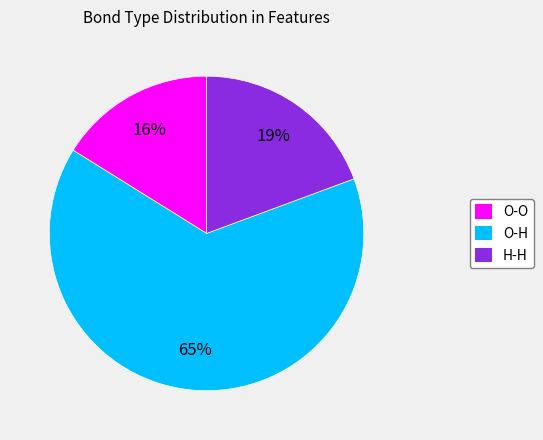

To the nearest percent, what percentage of the pie is O-O?

16%